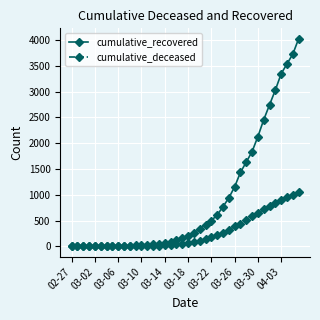

At how many categories does at least one series exceed 2012?

8